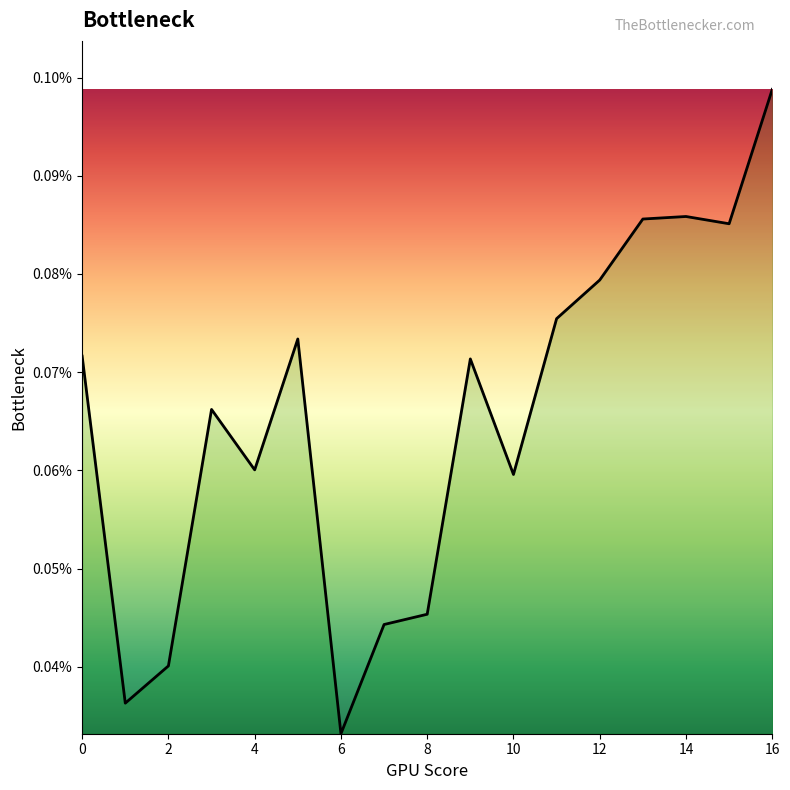

Does the chart display data point markers on the line(s)?

No